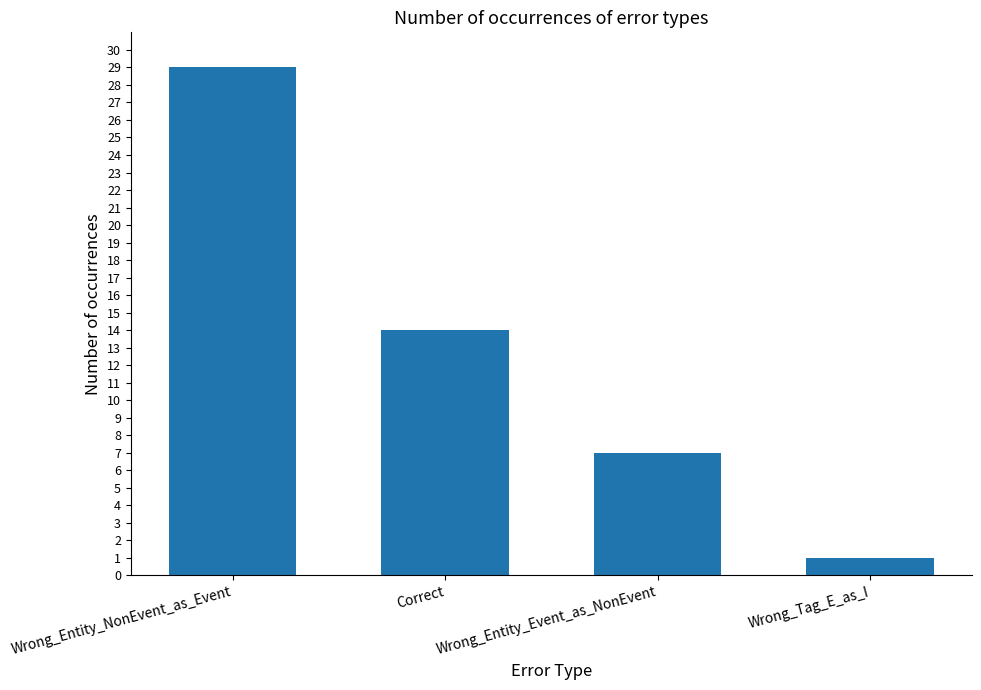

Reading left to right, extract all data points from this chart.

Wrong_Entity_NonEvent_as_Event=29	Correct=14	Wrong_Entity_Event_as_NonEvent=7	Wrong_Tag_E_as_I=1